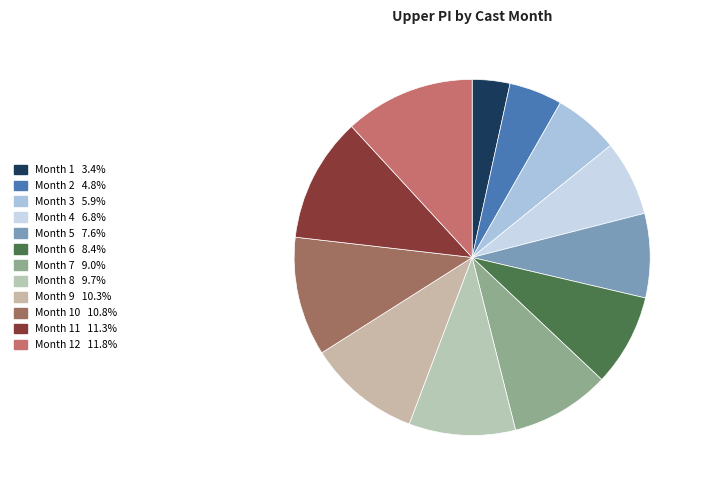

Rank the categories by value from lowest to highest.

1, 2, 3, 4, 5, 6, 7, 8, 9, 10, 11, 12